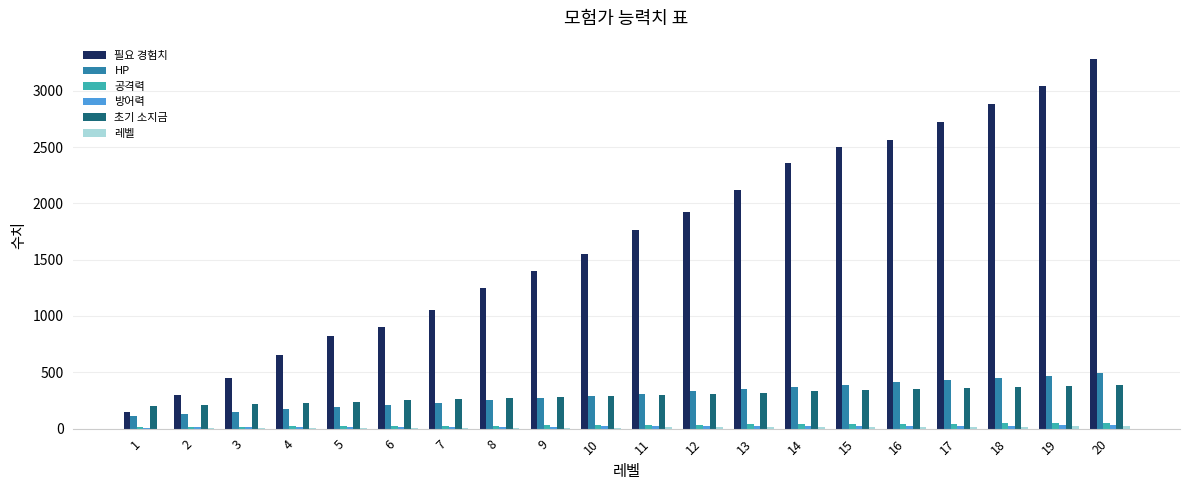

What is the maximum value shown in the chart?

3280